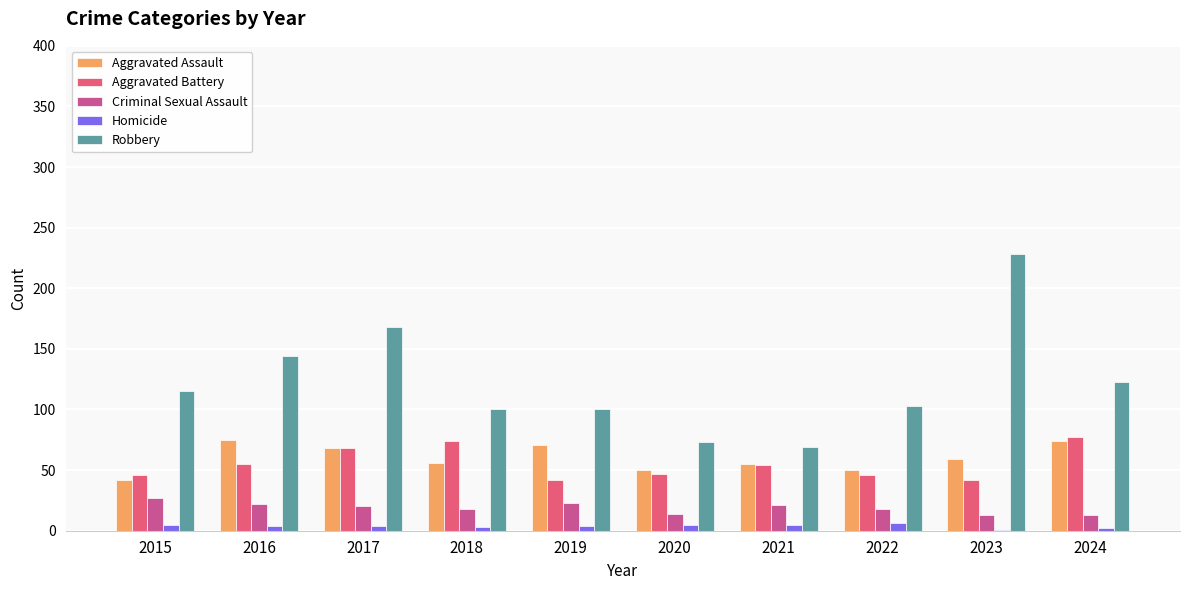

What is the sum of all Criminal Sexual Assault values?

189